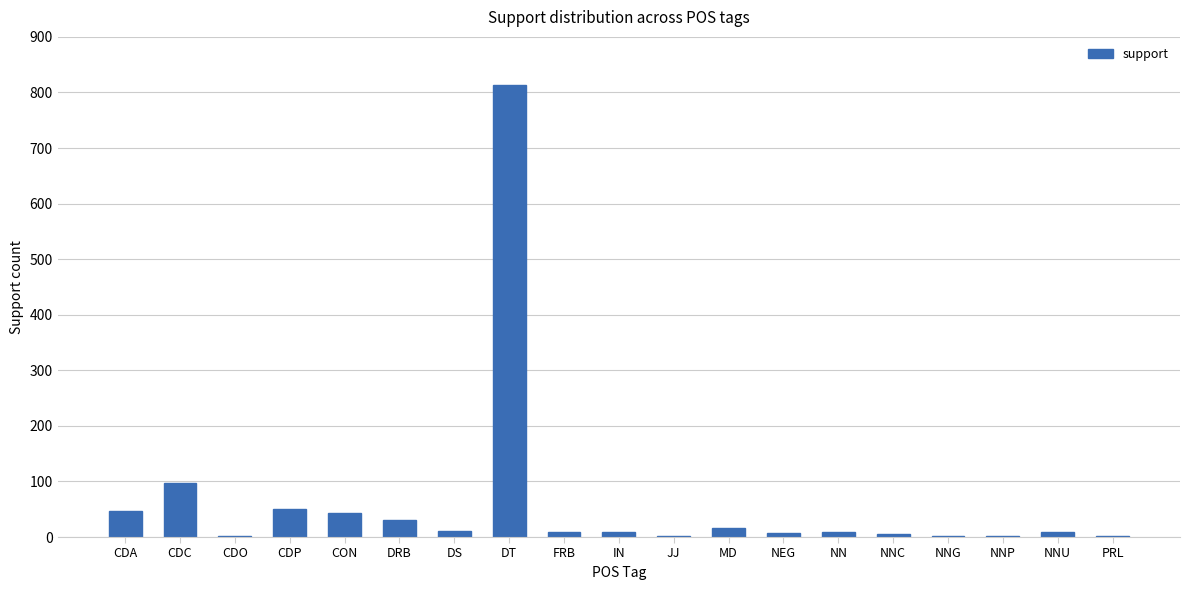

Which label corresponds to the largest value in the chart?

DT